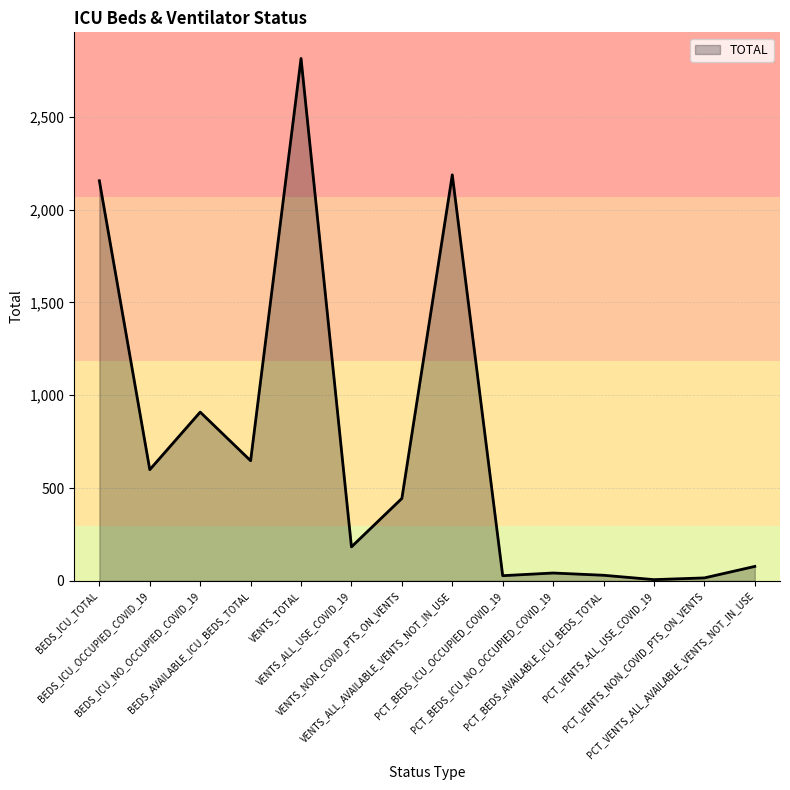

The value at BEDS_ICU_NO_OCCUPIED_COVID_19 is 362.7. True or false?

False